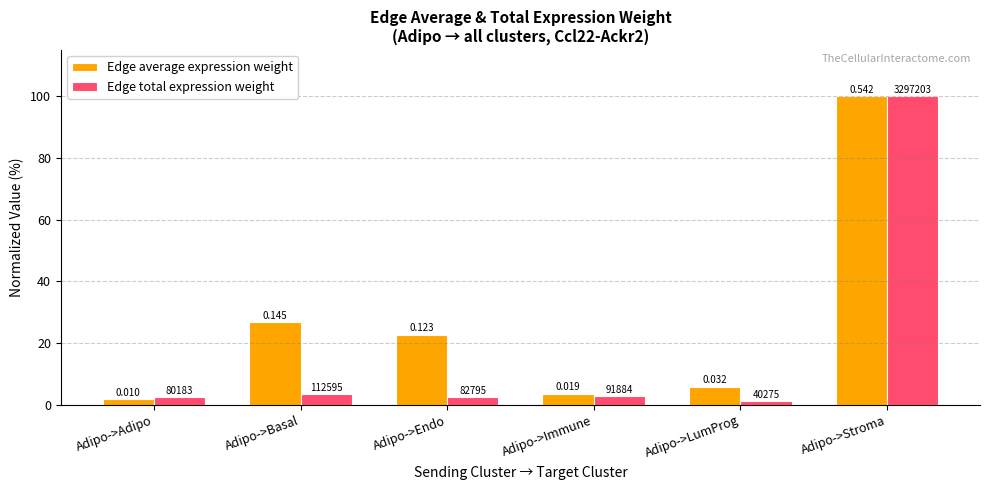

What is the lowest value of the Edge average expression weight series?

1.8